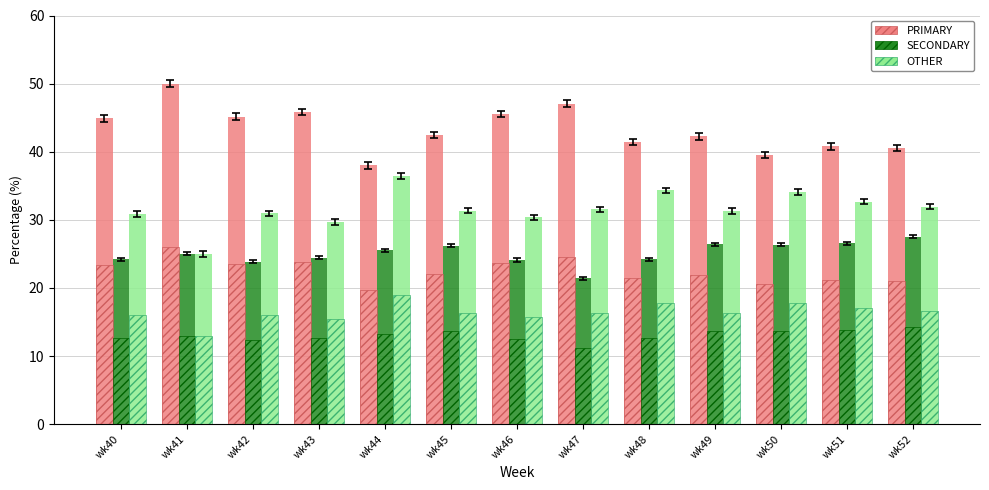

How many groups of bars are there?

13